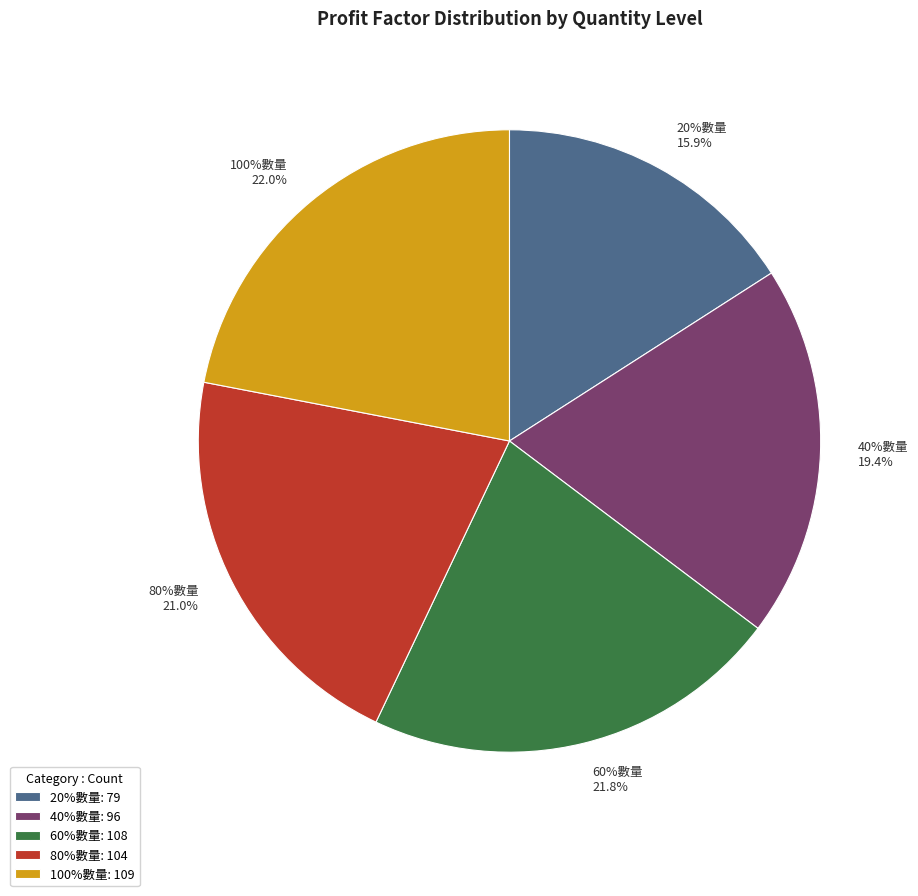

What percentage do 80%數量 and 100%數量 together represent?

42.9%